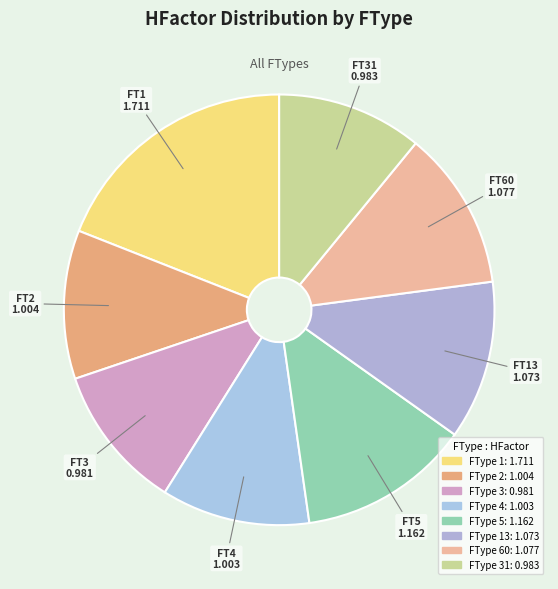

Count the number of slices in the pie.

8